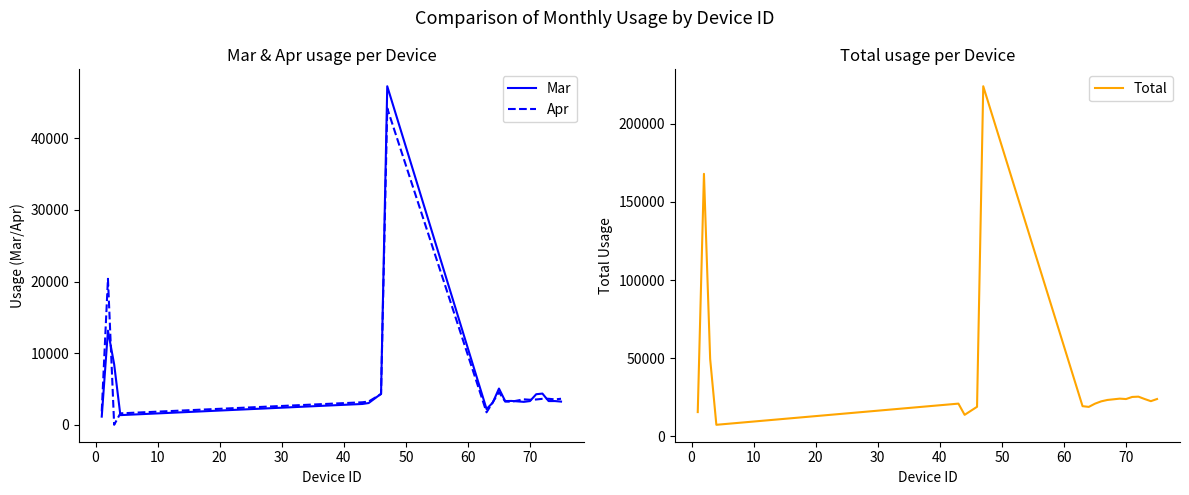

What is the maximum value shown in the chart?

223976